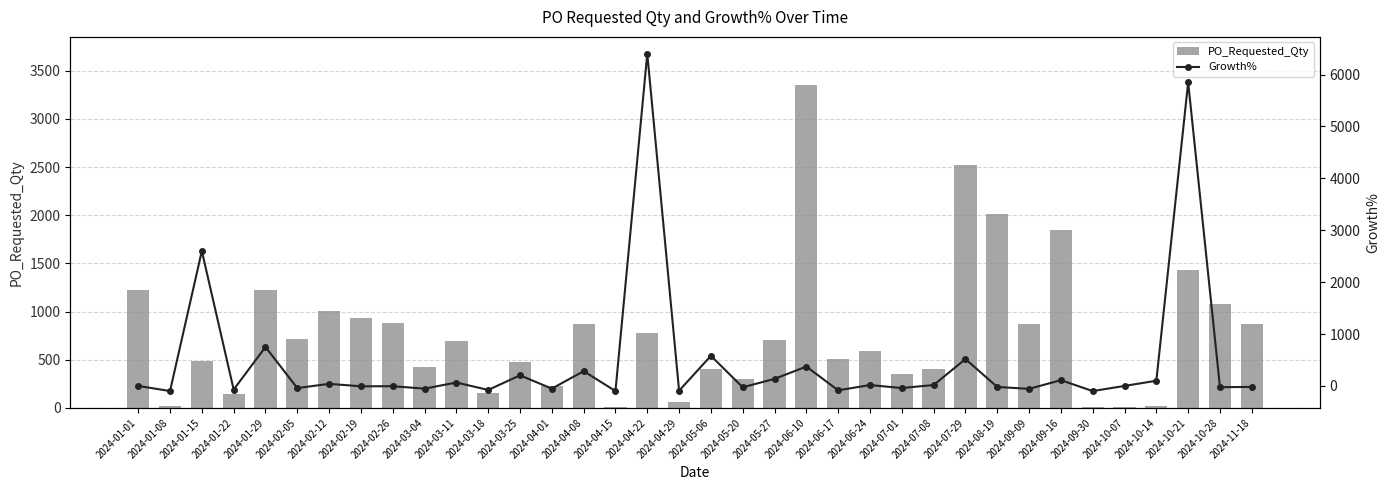

Is the value of Growth% at 2024-04-22 greater than the value of PO_Requested_Qty at 2024-04-01?

Yes